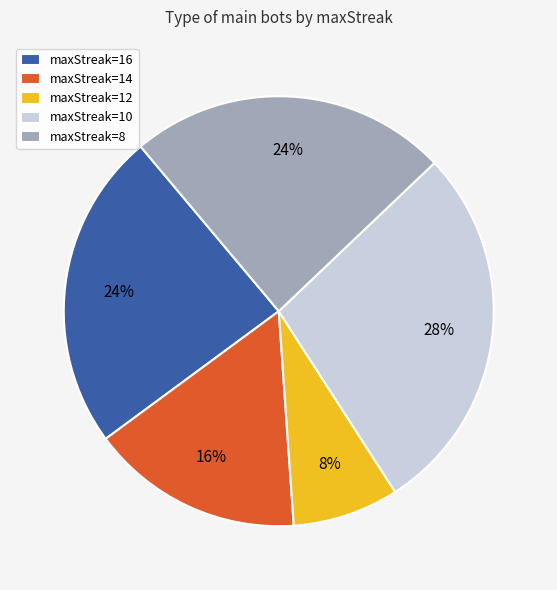

Is there any slice that represents more than half of the pie?

No